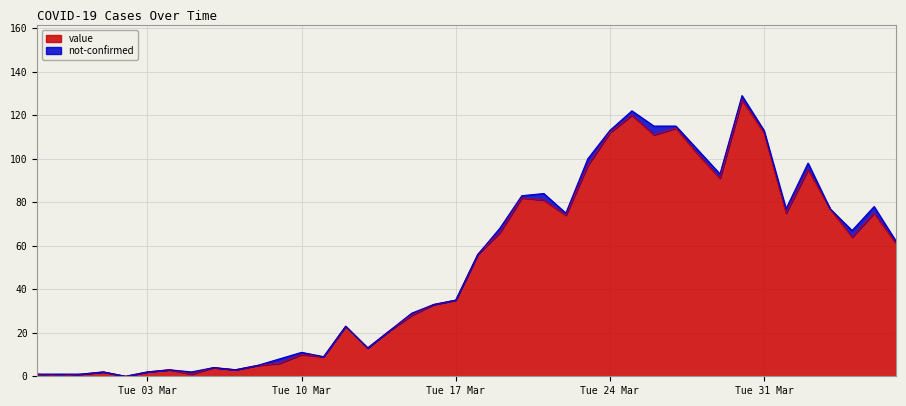

List the labels in order of value, largest first.

2020-03-30, 2020-03-25, 2020-03-27, 2020-03-24, 2020-03-31, 2020-03-26, 2020-03-28, 2020-03-23, 2020-04-02, 2020-03-29, 2020-03-20, 2020-03-21, 2020-04-03, 2020-04-01, 2020-04-05, 2020-03-22, 2020-03-19, 2020-04-04, 2020-04-06, 2020-03-18, 2020-03-17, 2020-03-16, 2020-03-15, 2020-03-12, 2020-03-14, 2020-03-13, 2020-03-10, 2020-03-11, 2020-03-09, 2020-03-08, 2020-03-06, 2020-03-04, 2020-03-07, 2020-03-01, 2020-03-03, 2020-02-27, 2020-02-29, 2020-03-05, 2020-02-28, 2020-03-02